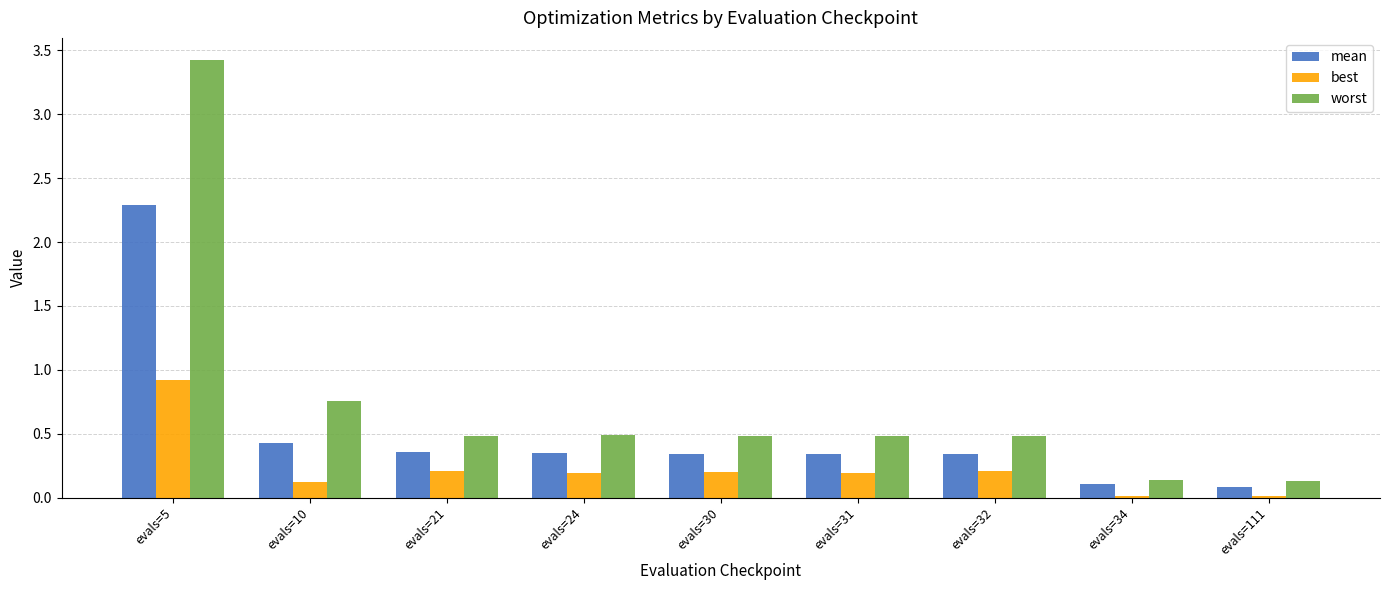

Count the number of data series in this chart.

3